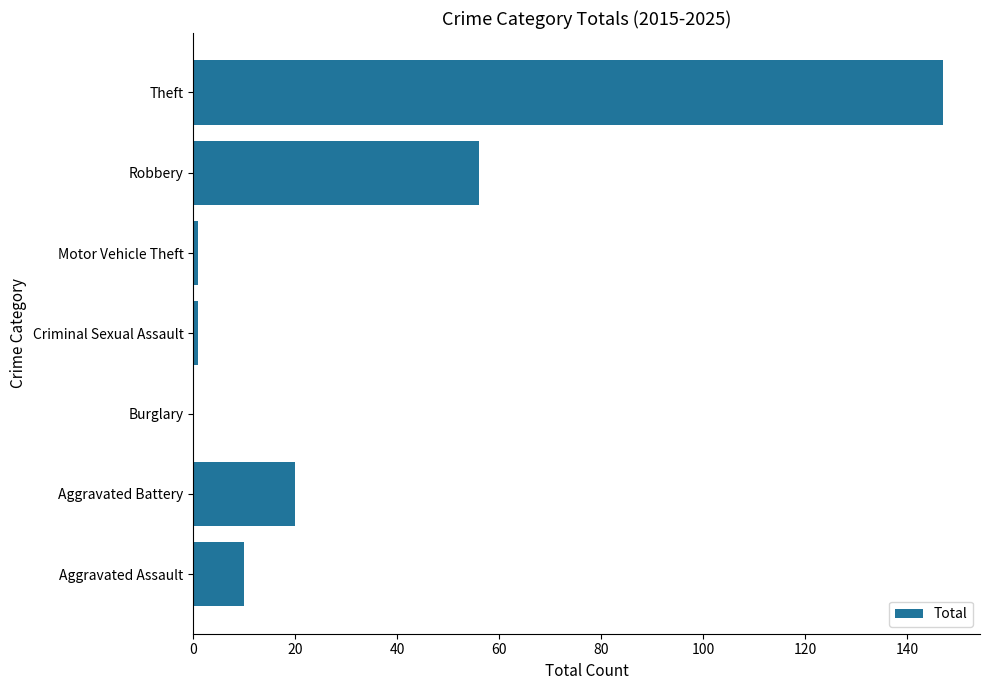

At which label is the value closest to 73?

Robbery